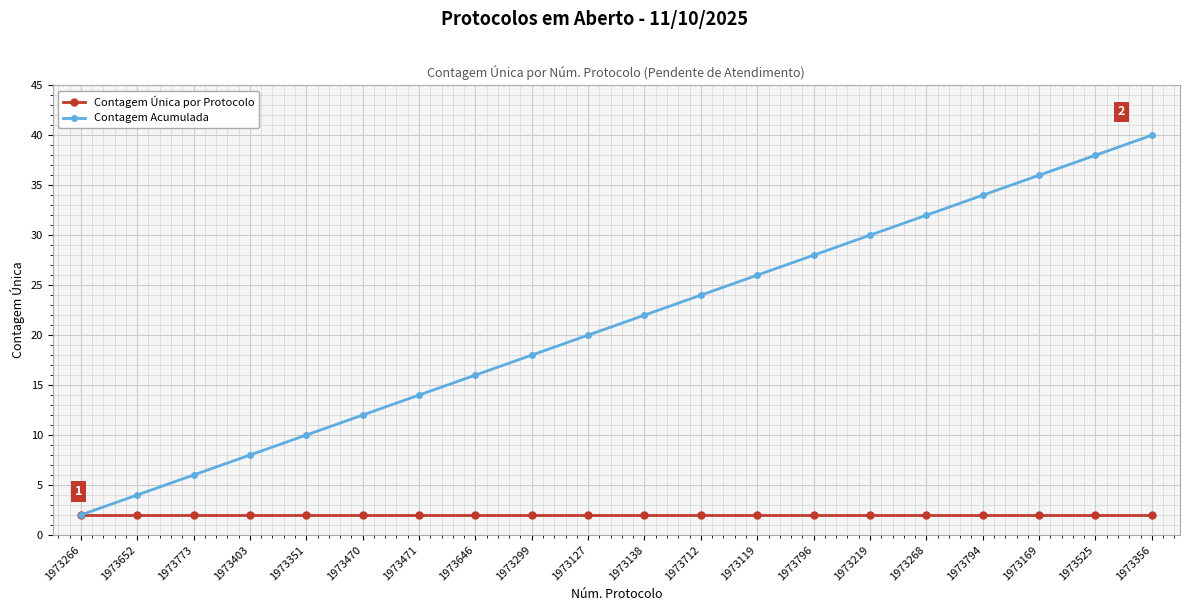

What is the difference between the maximum and minimum values in the Contagem Acumulada series?

38